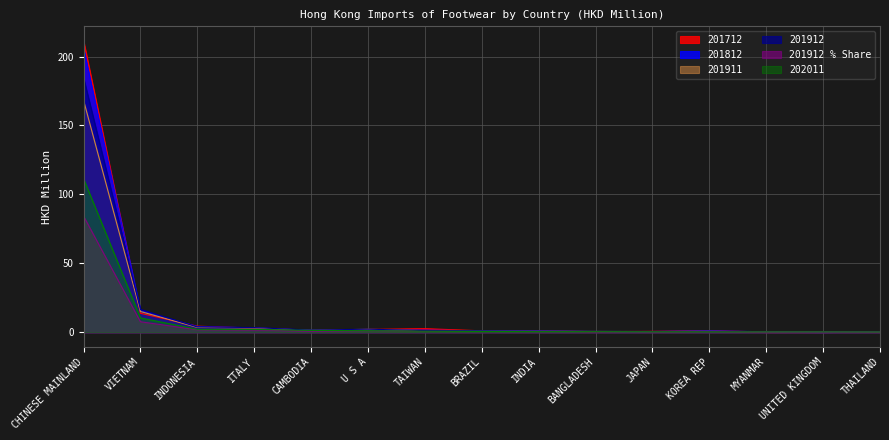

True or false: 201912 and 201912_% Share intersect in this chart.

False